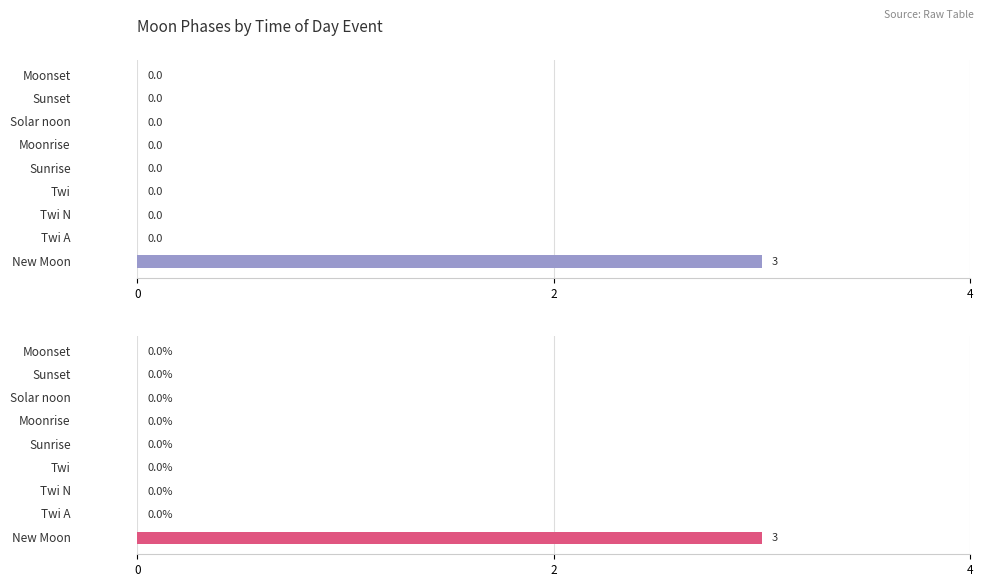

What is the difference between the maximum and second lowest values?

3